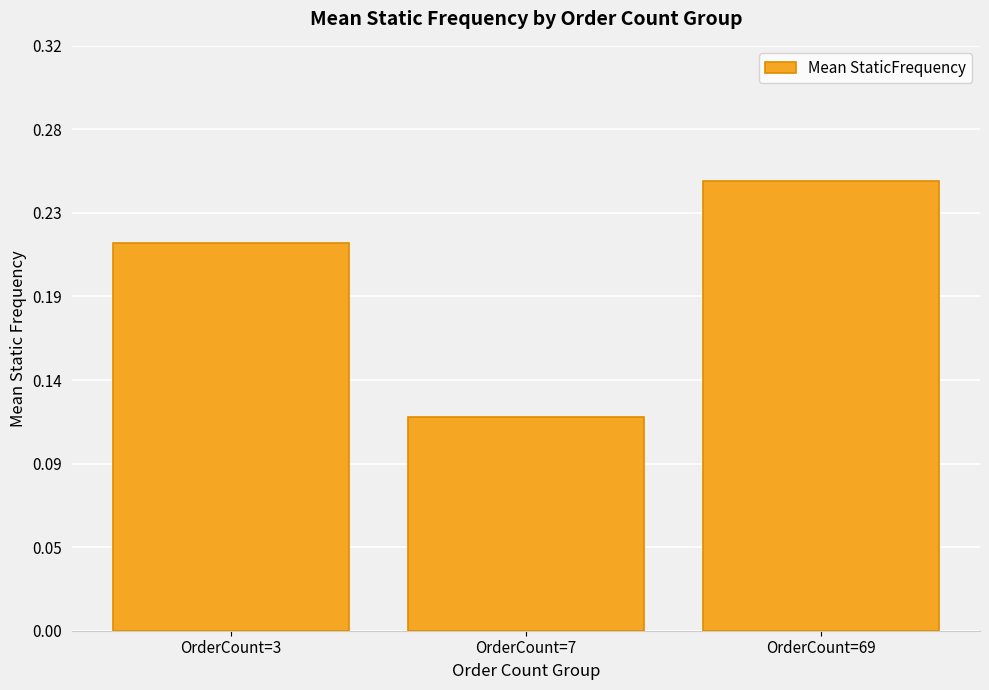

Are the bars horizontal?

No